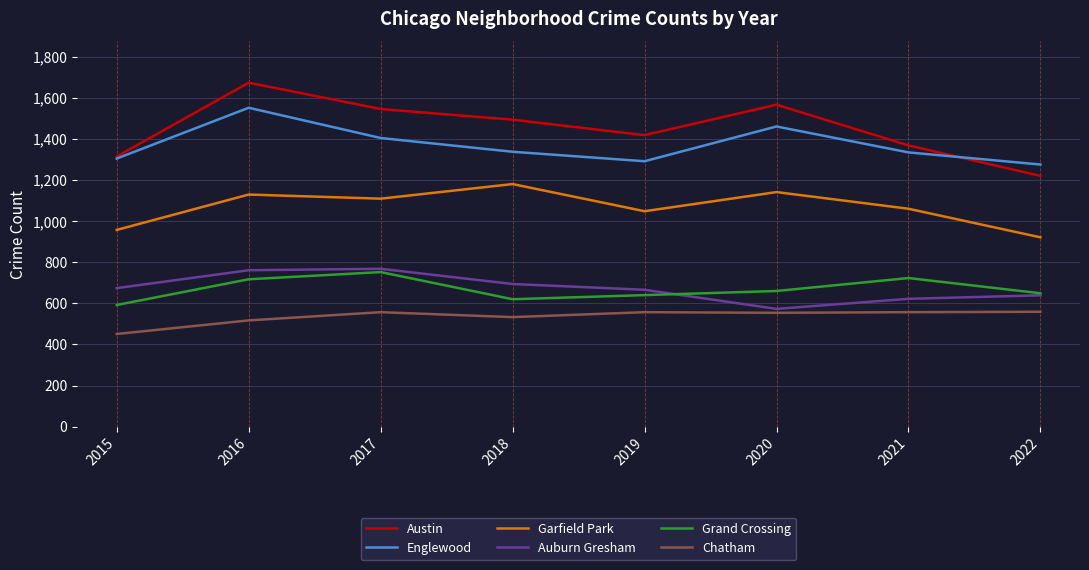

How many lines are shown in the chart?

6